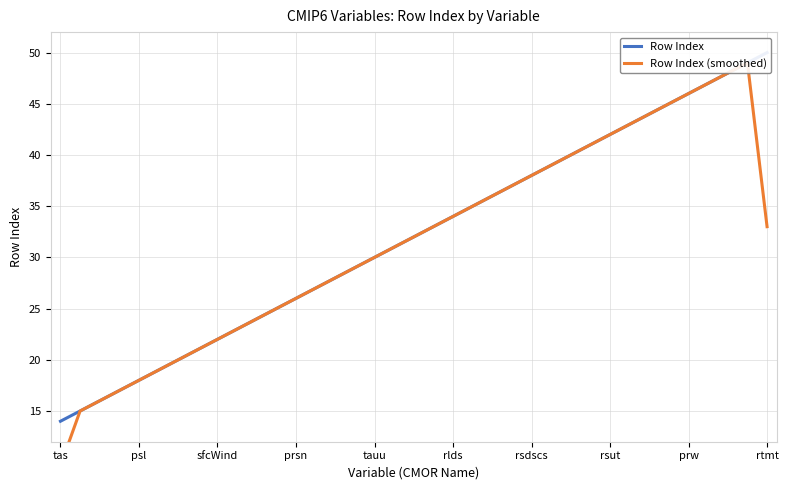

What is the average value of the Row Index (smoothed) series?

31.4